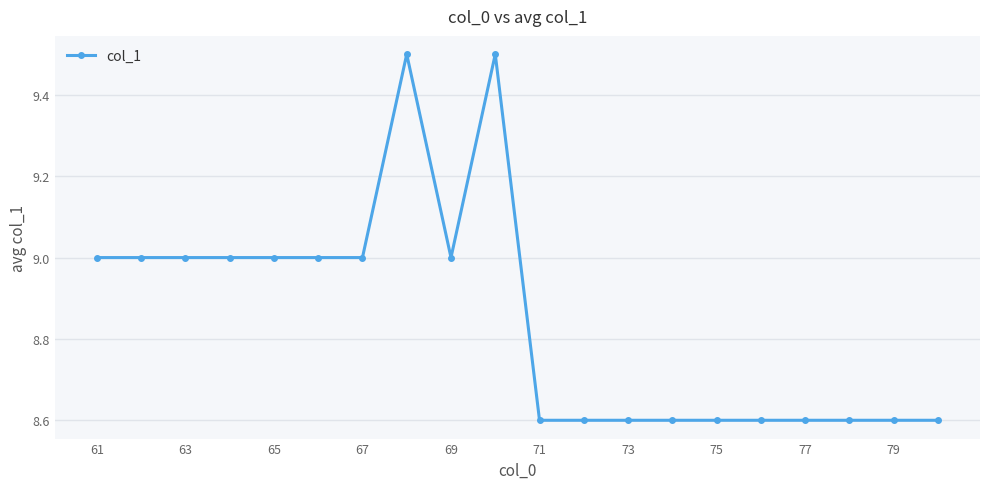

What is the value of the 15th point from the left?

8.6